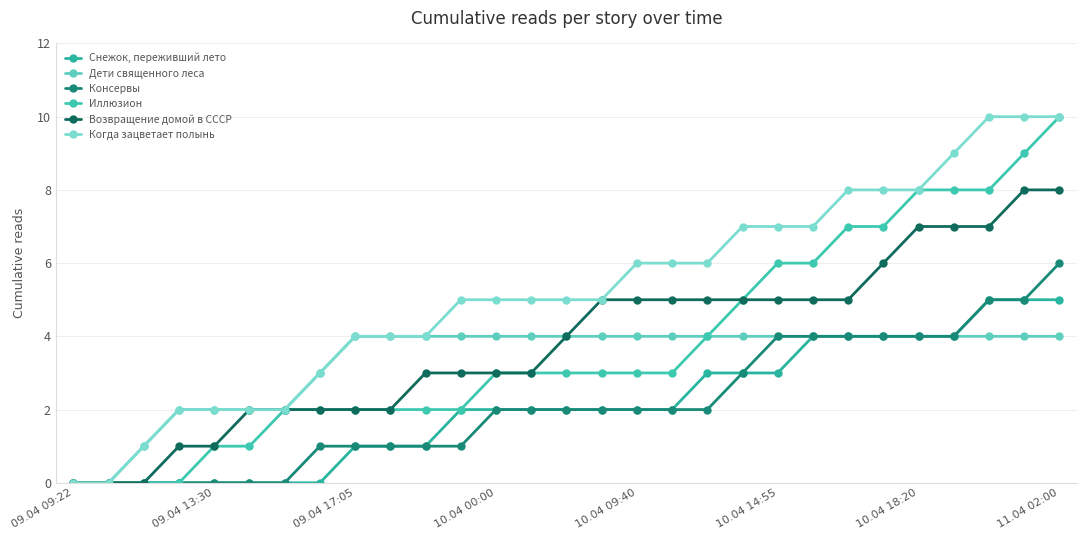

True or false: Снежок, переживший лето and Иллюзион intersect in this chart.

False